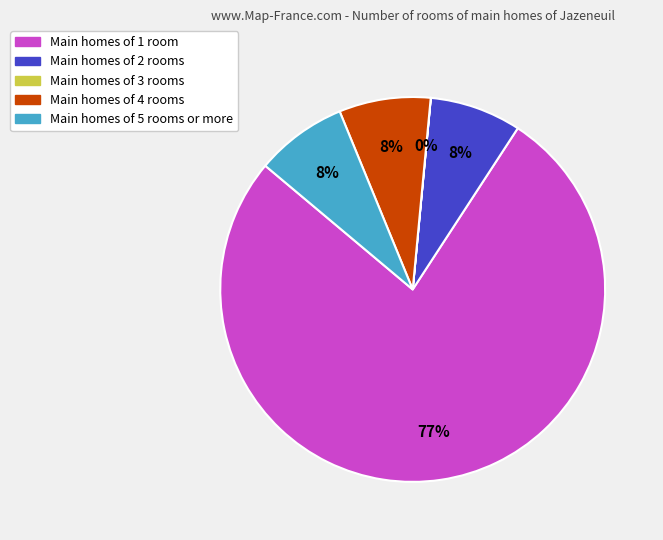

To the nearest percent, what is the average slice percentage?

20%